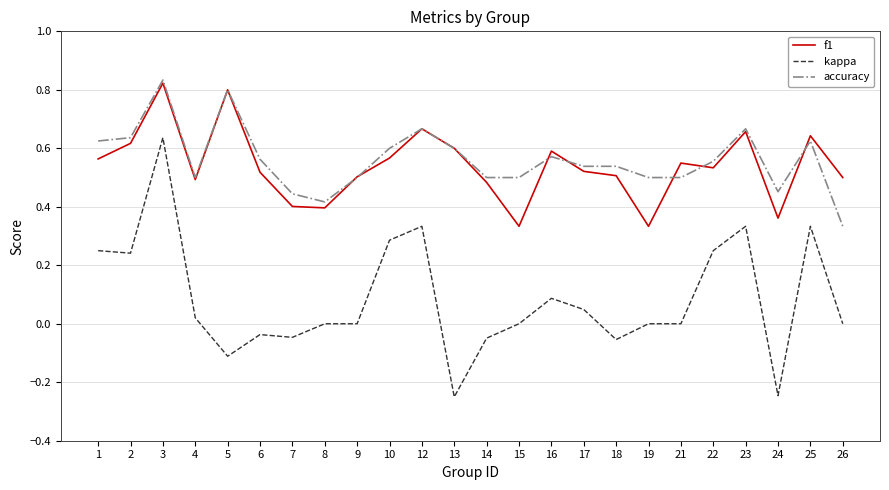

At which category does the chart reach its peak across all series?

3